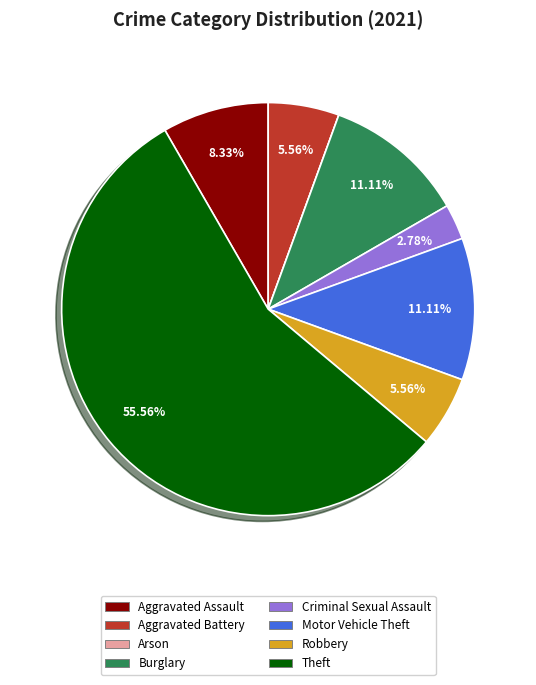

Which category accounts for the majority?

Theft